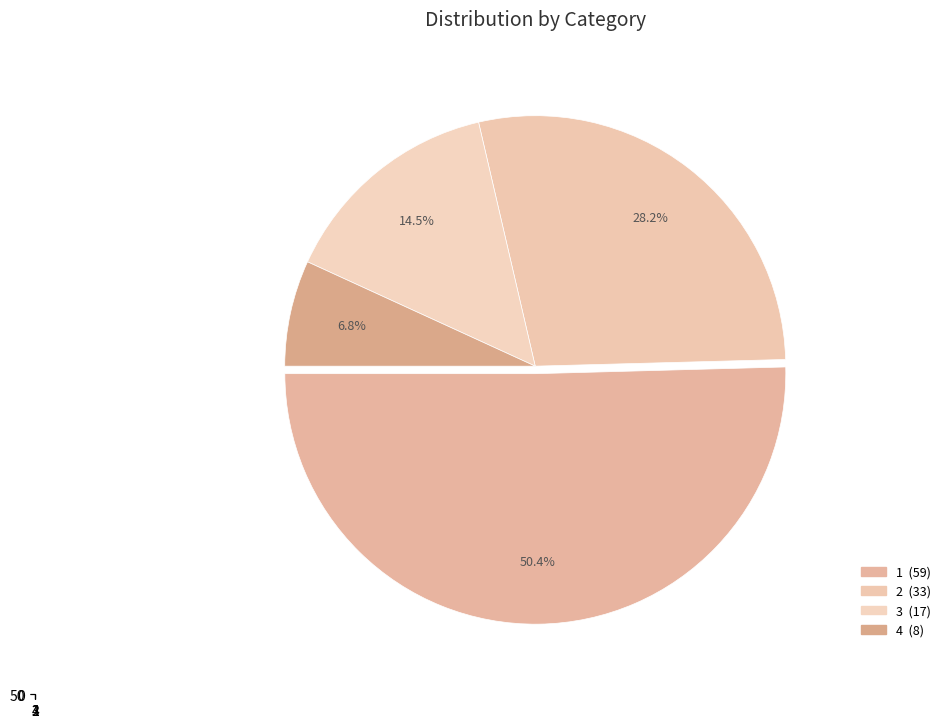

What is the total percentage of 3 and 2?

42.7%